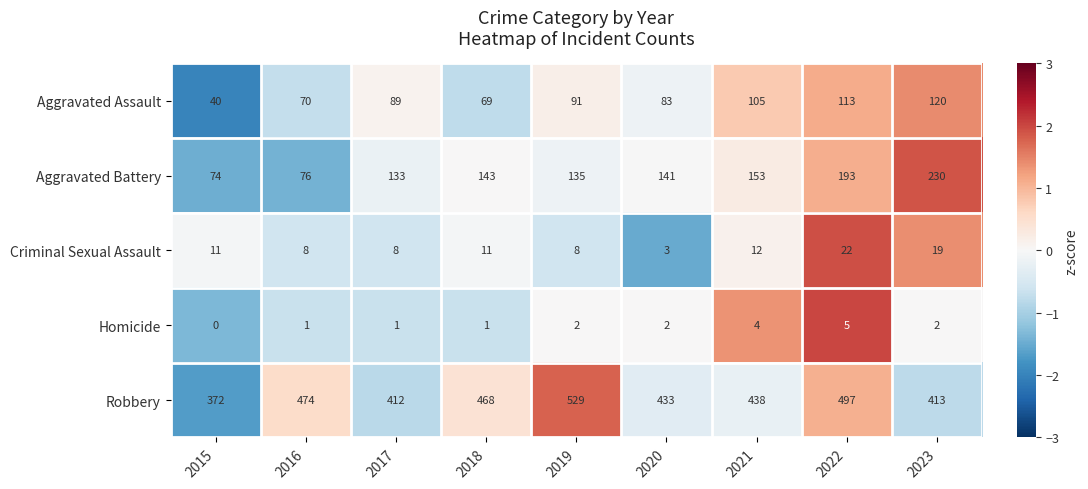

The Aggravated Assault series shows 91 at 2019. True or false?

True